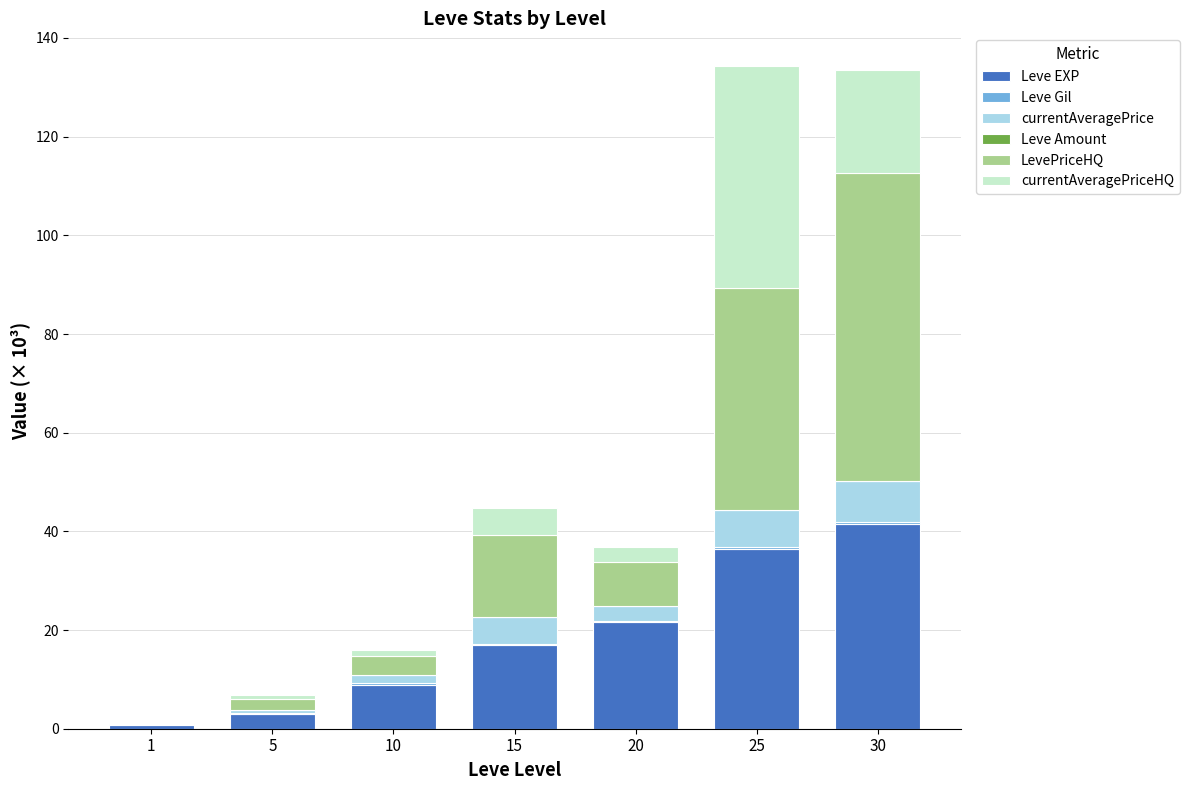

At which label does Leve EXP reach its peak?

30